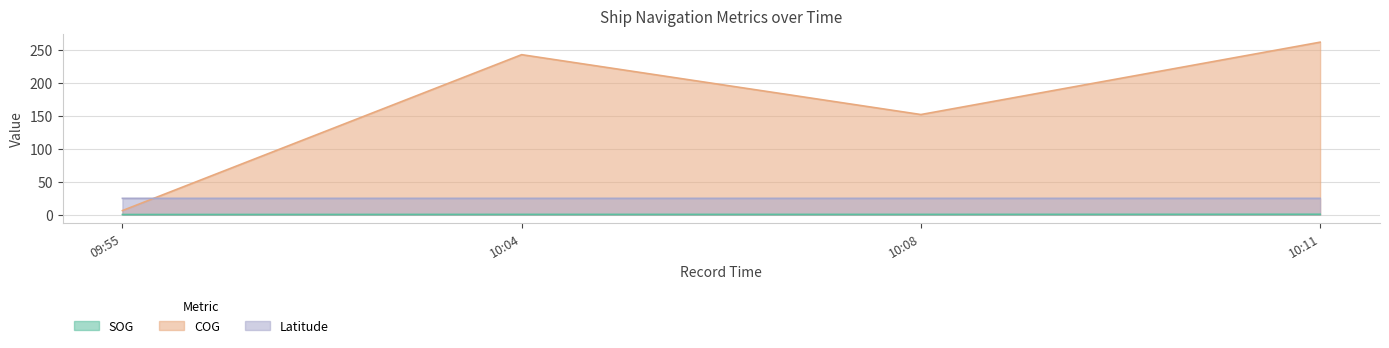

Where is COG nearest to the value 134?

10:08